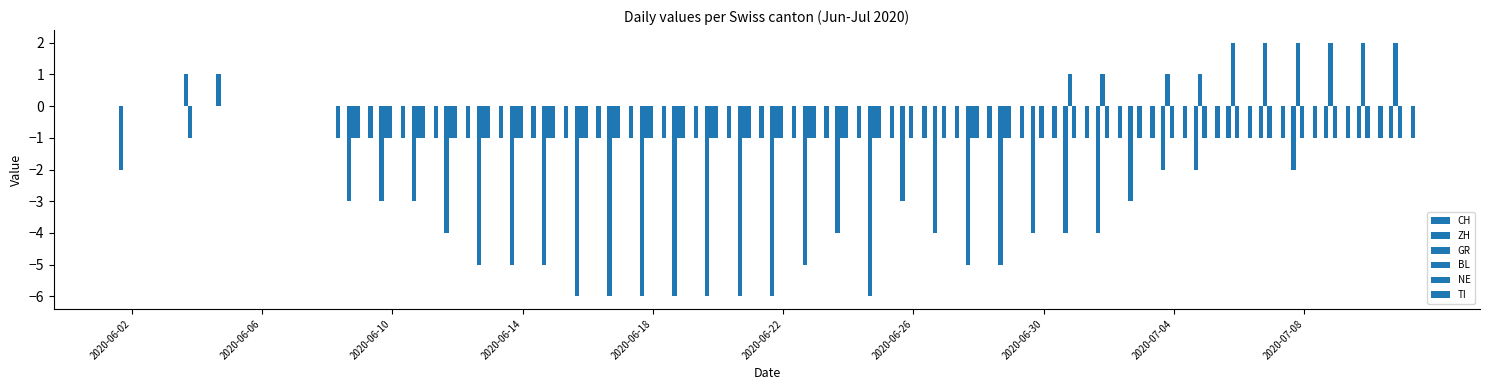

What is the average value of the CH series?

-3